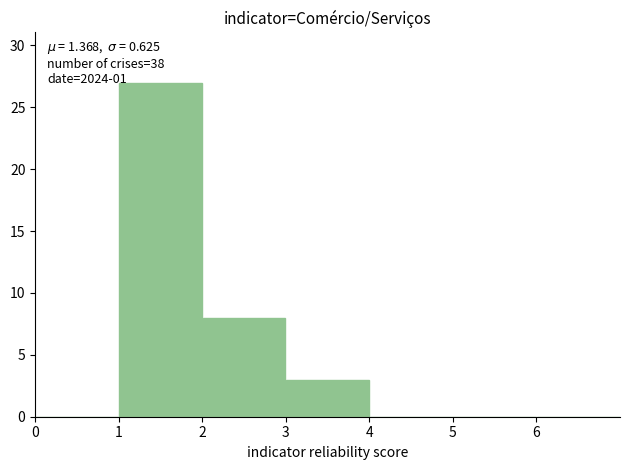

Which range on the x-axis has the tallest bar?

1 to 2